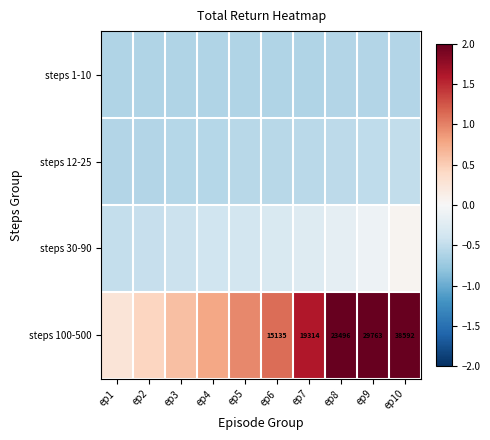

At which label does steps 30-90 reach its peak?

ep10